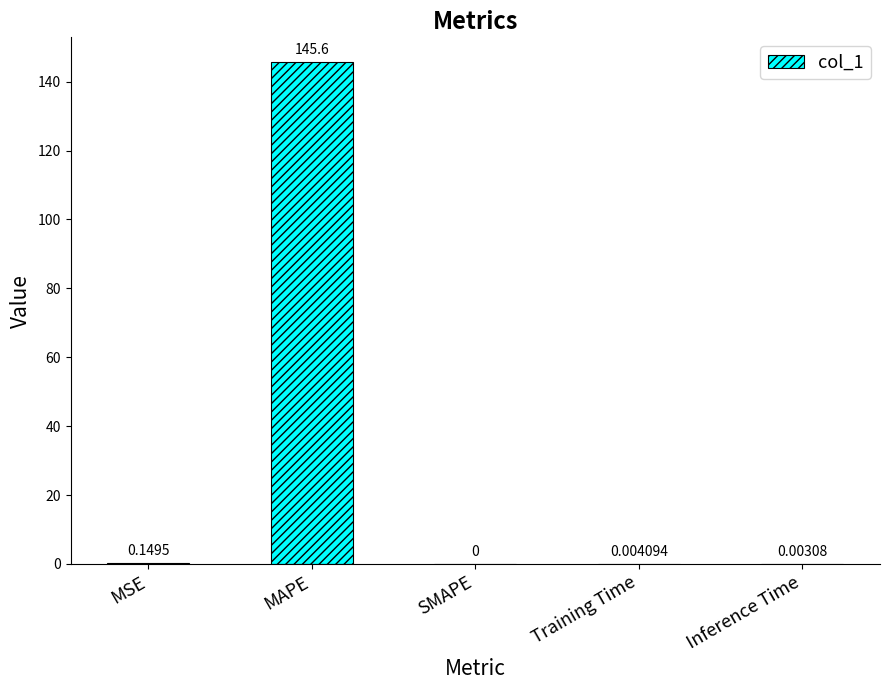

What is the sum of the values at MAPE and Training Time?

145.6